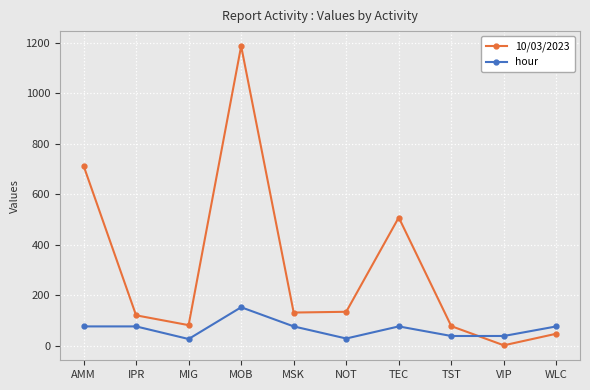

Where is the first local minimum for hour?

MIG